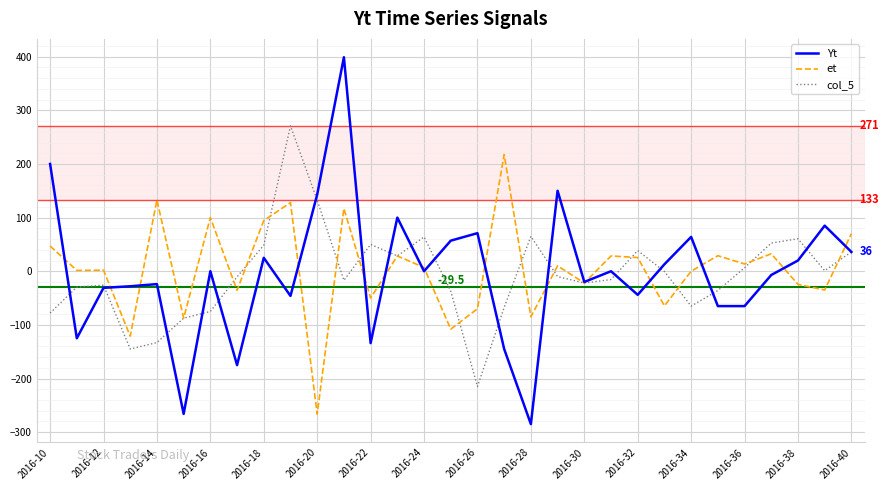

Rank the series by their maximum value, from lowest to highest.

et, col_5, Yt